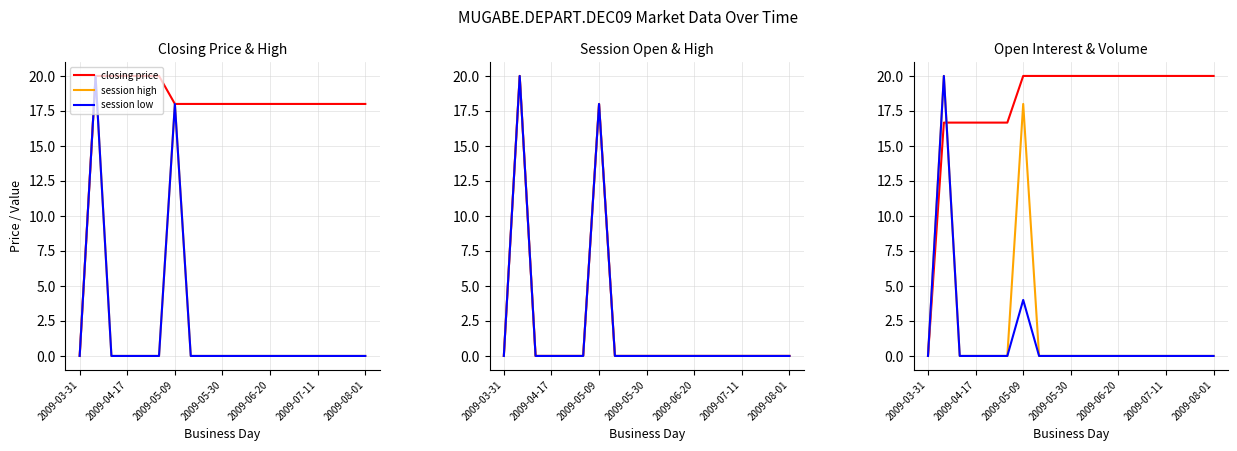

What is the total value across all series at 11?

38.0